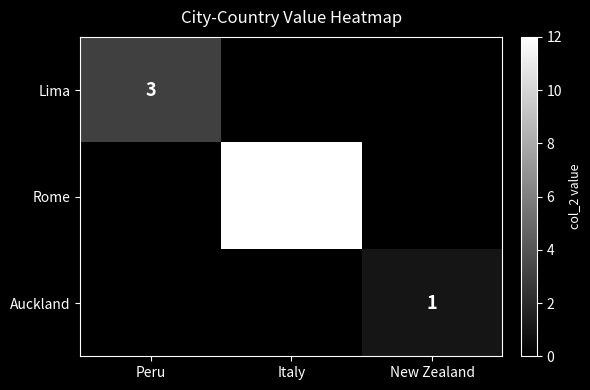

How many data points does each series have?

3